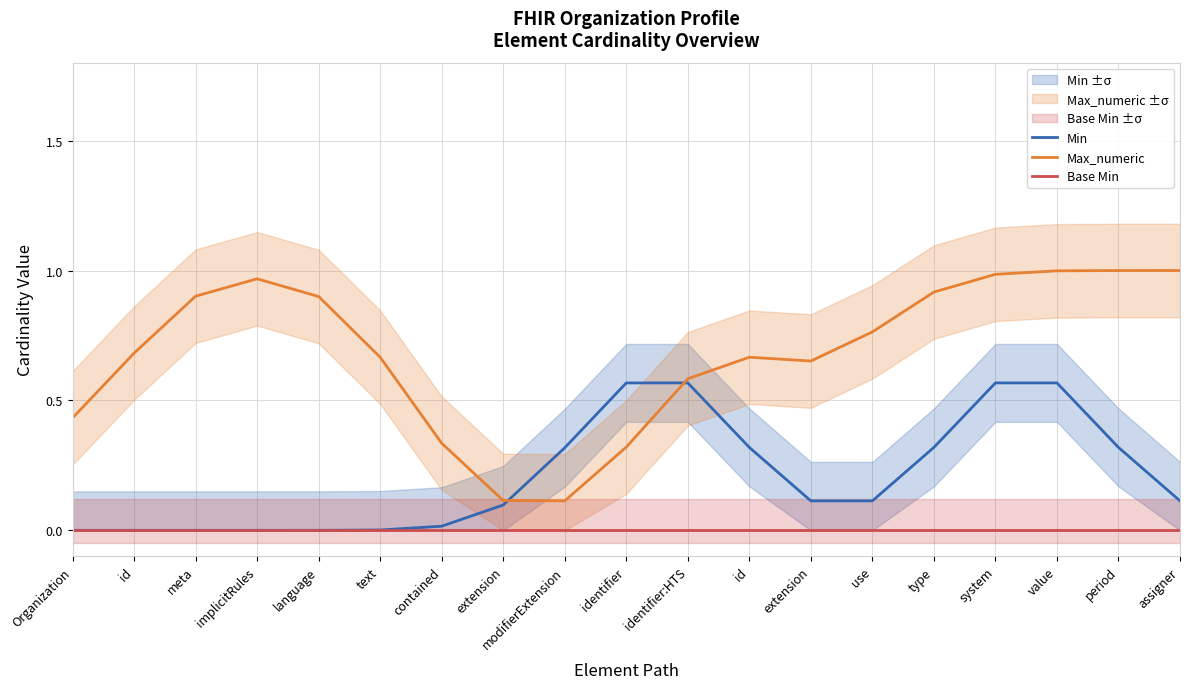

What is the total value across all series at meta?

0.9